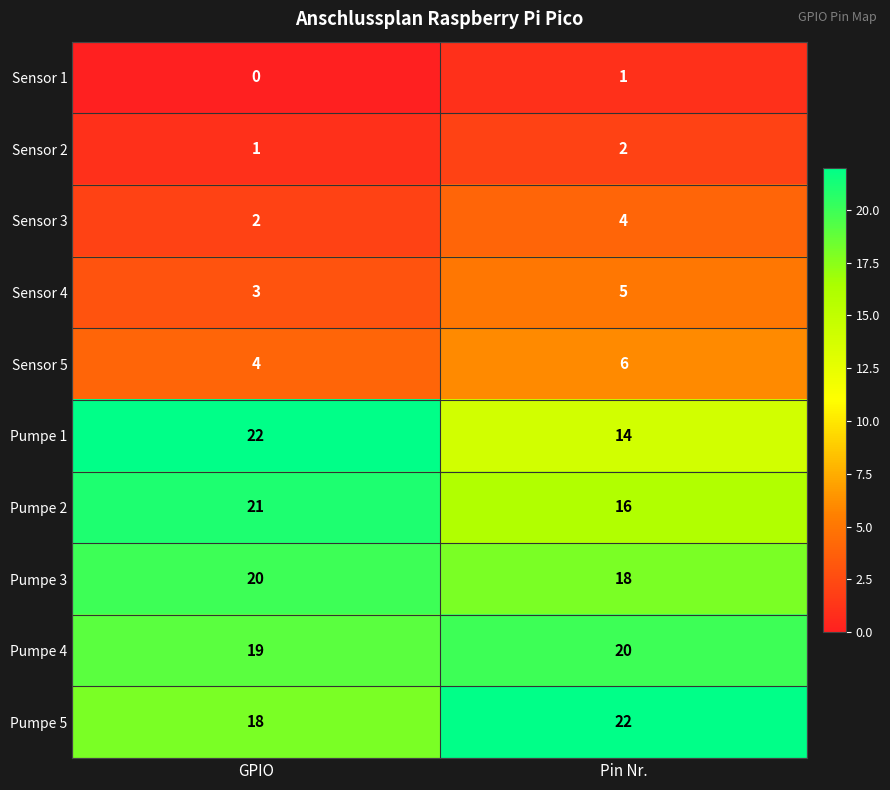

Which series has the widest spread of values?

Pumpe 1